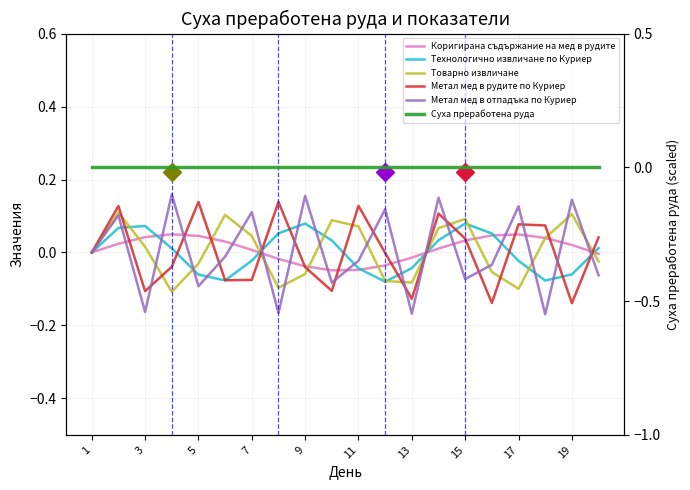

Is this an area chart (filled region under the line)?

No